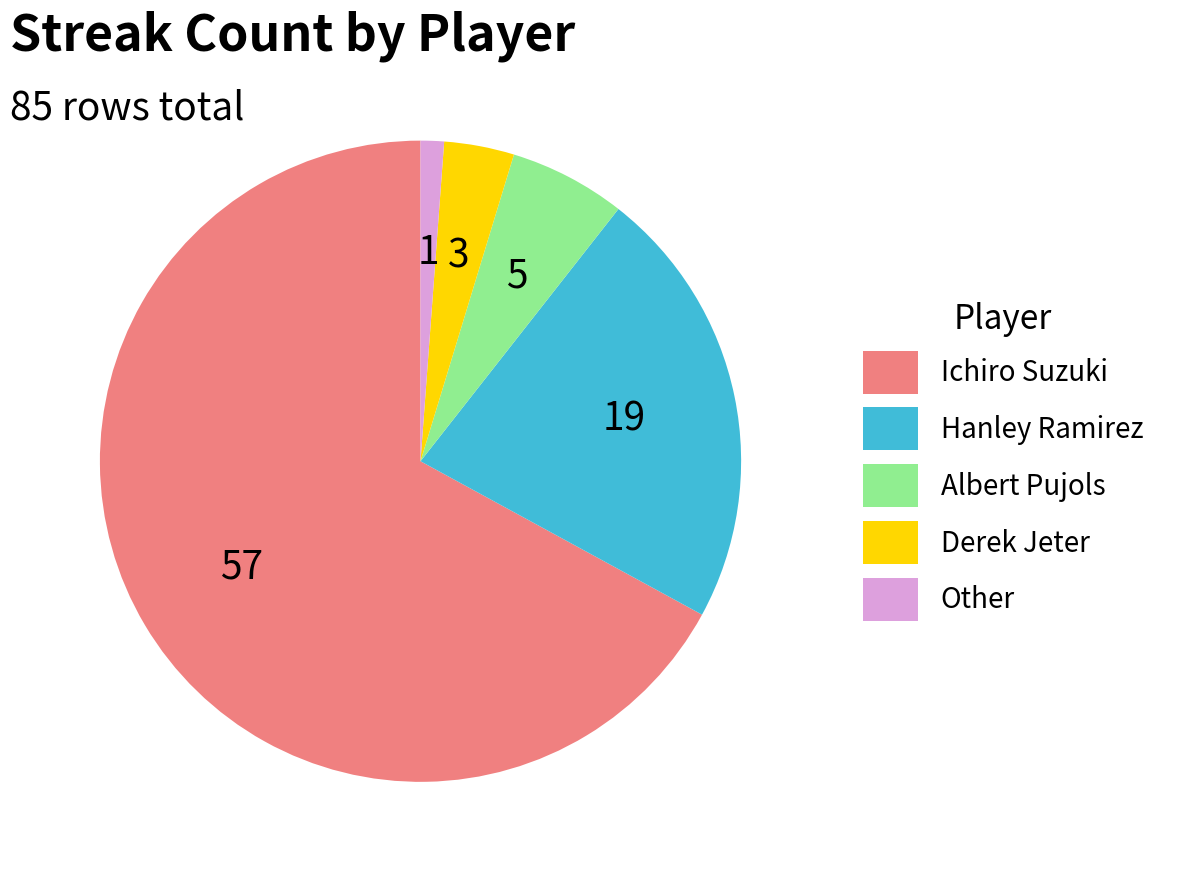

Do Albert Pujols and Hanley Ramirez together represent more than half of the pie?

No